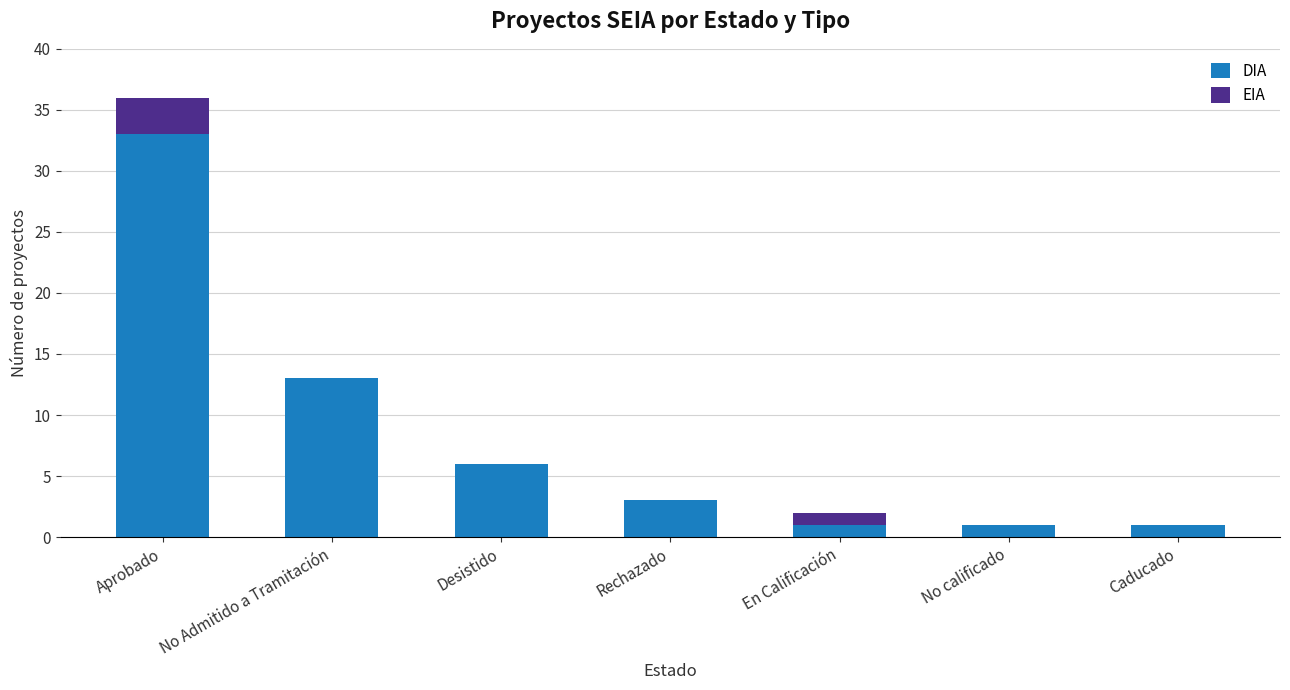

What is the difference between the DIA values at En Calificación and Desistido?

5